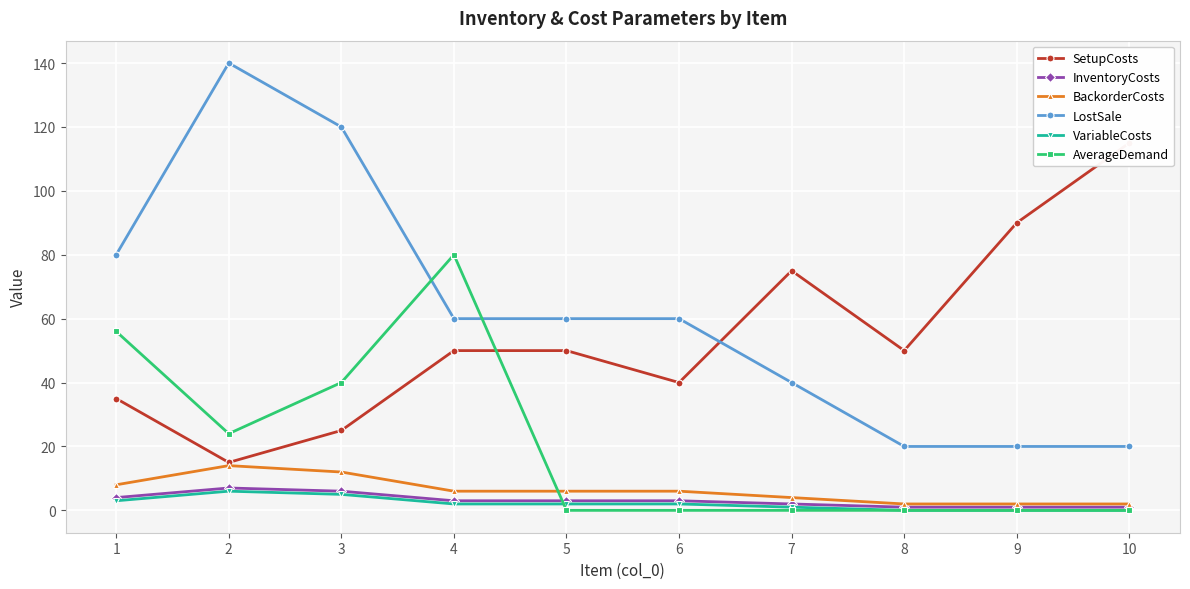

How many lines are shown in the chart?

6